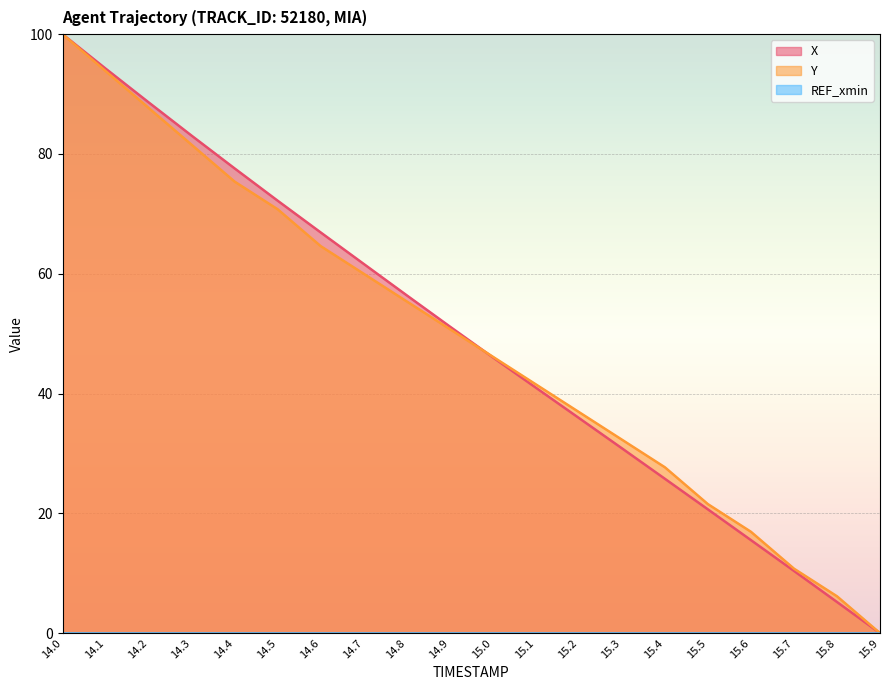

Which series changed the most between 14.1 and 14.7?

Y